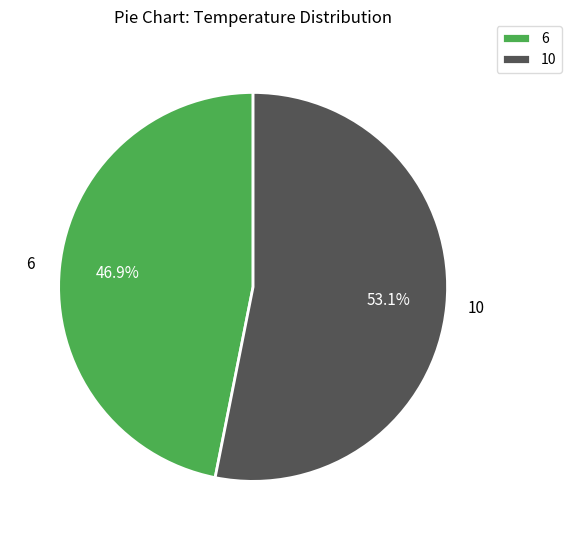

To the nearest percent, what is the difference between the largest and smallest slice percentages?

6%